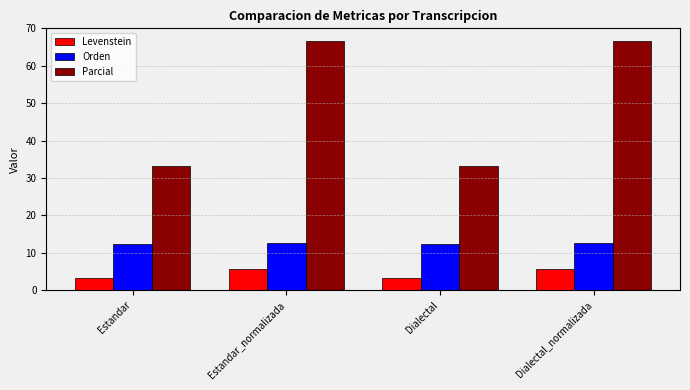

How many values in the Levenstein series exceed 5?

2